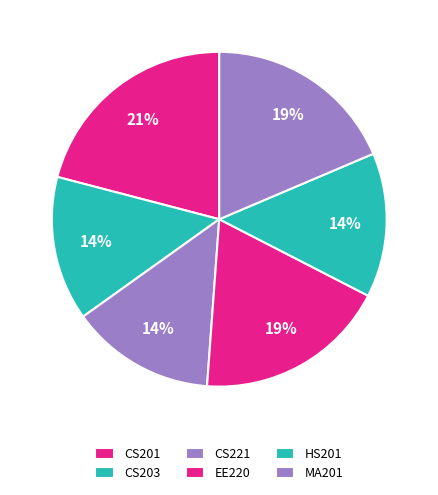

To the nearest percent, what percentage of the pie is EE220?

19%